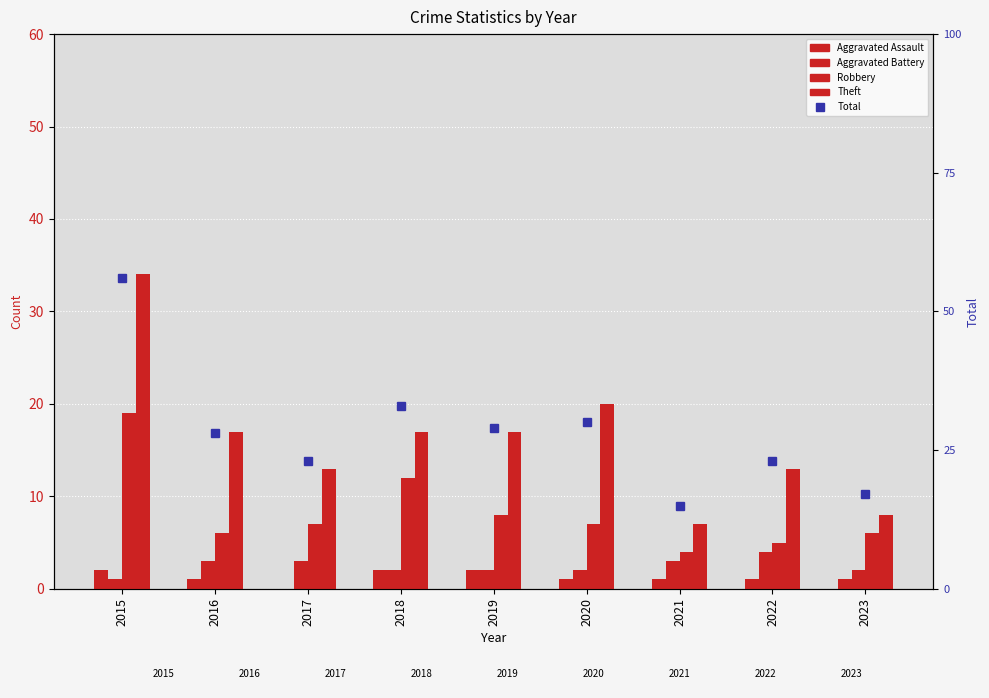

Reading left to right, transcribe all the data shown in this chart.

Aggravated Assault: 2015=2	2016=1	2017=0	2018=2	2019=2	2020=1	2021=1	2022=1	2023=1
Aggravated Battery: 2015=1	2016=3	2017=3	2018=2	2019=2	2020=2	2021=3	2022=4	2023=2
Robbery: 2015=19	2016=6	2017=7	2018=12	2019=8	2020=7	2021=4	2022=5	2023=6
Theft: 2015=34	2016=17	2017=13	2018=17	2019=17	2020=20	2021=7	2022=13	2023=8